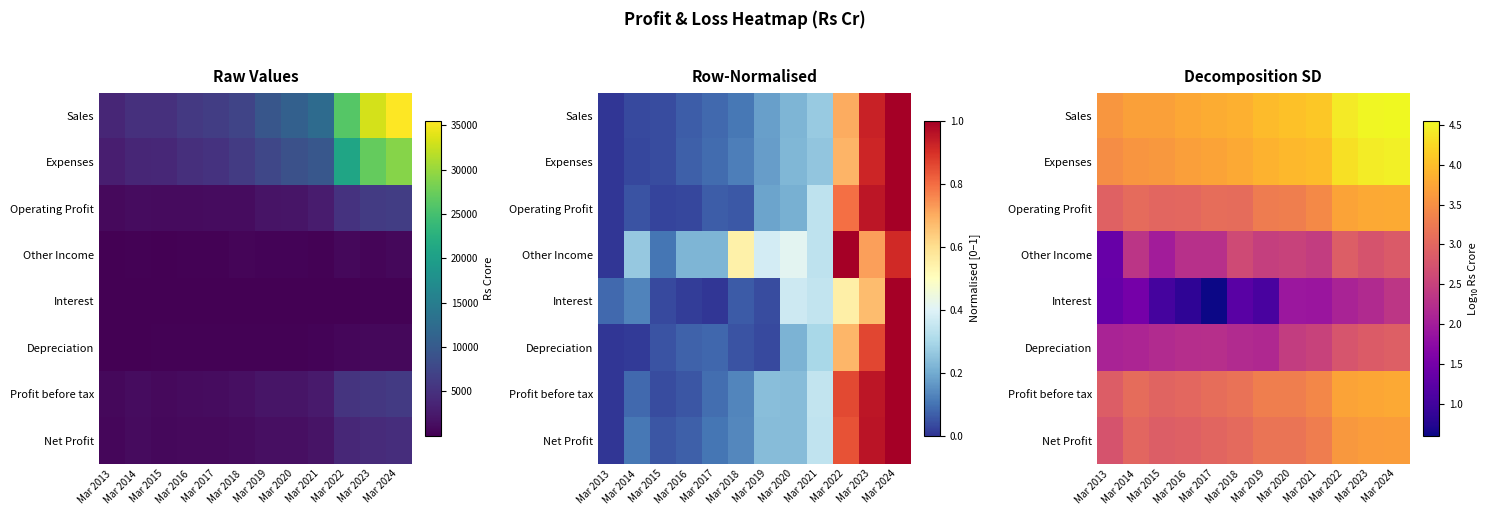

What is the difference between the maximum and minimum values in the Other Income series?

1.5